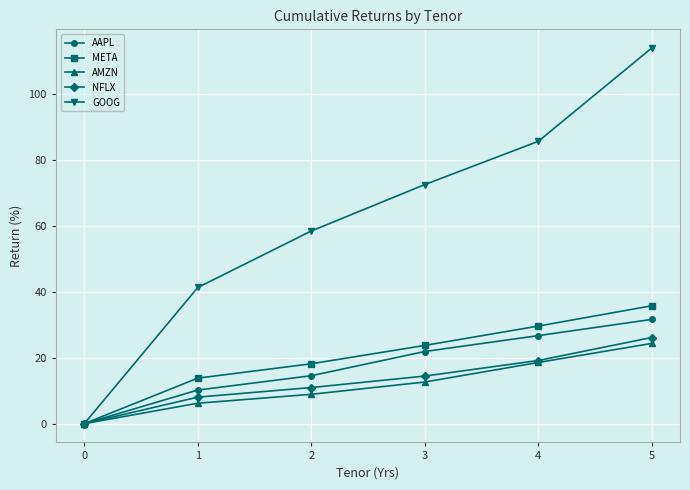

Does the chart display data point markers on the line(s)?

Yes